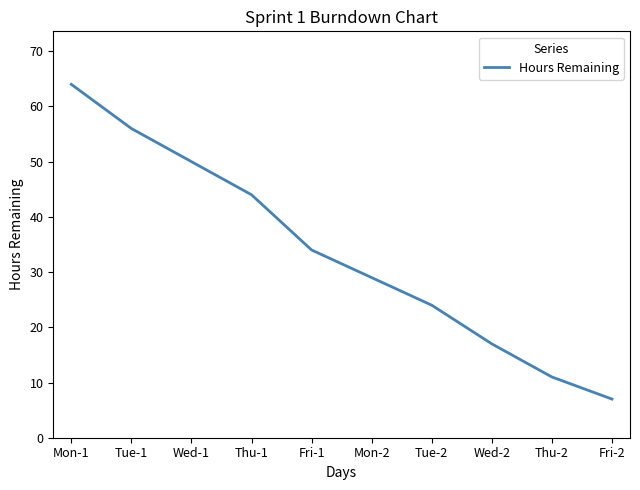

Does the chart display data point markers on the line(s)?

No